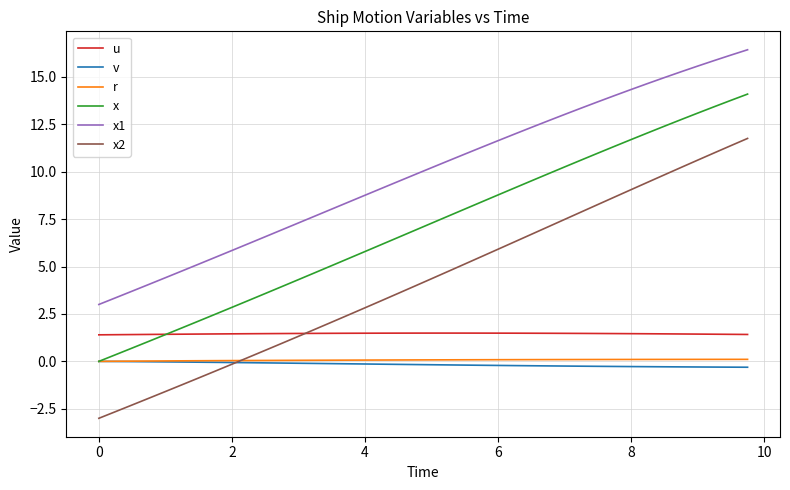

How many positive values does the x series have?

39